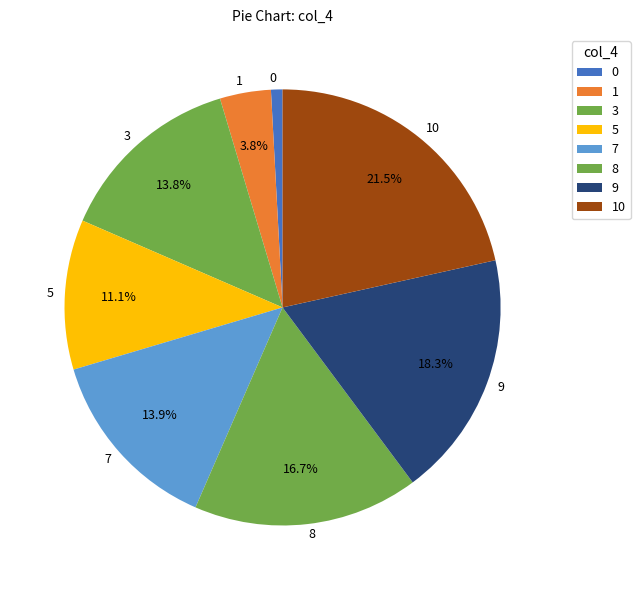

To the nearest percent, what is the average slice percentage?

12%